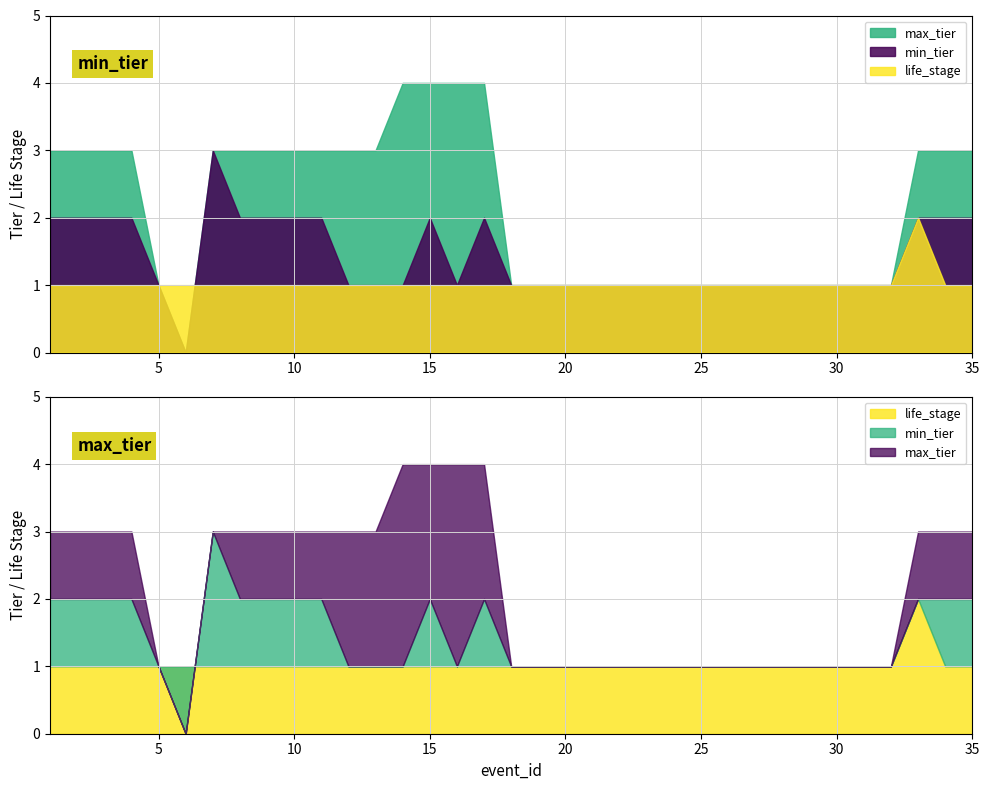

The life_stage series shows 1 at 19. True or false?

True